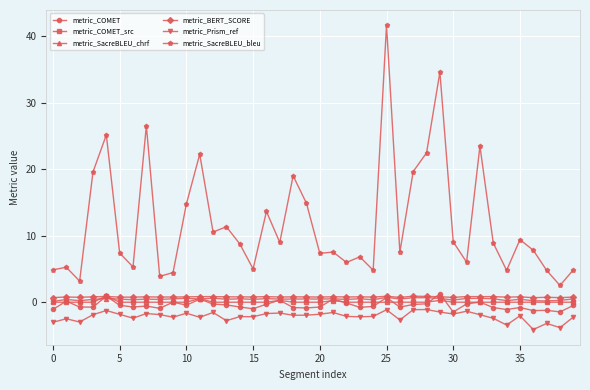

True or false: metric_Prism_ref has more than 1 interior local peaks.

True